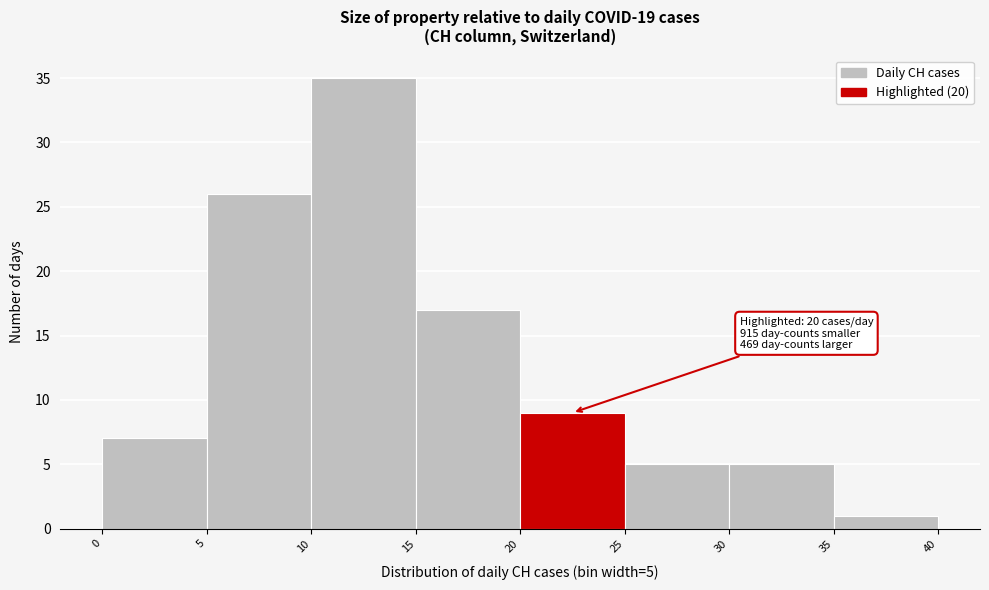

Which range on the x-axis has the tallest bar?

10 to 15